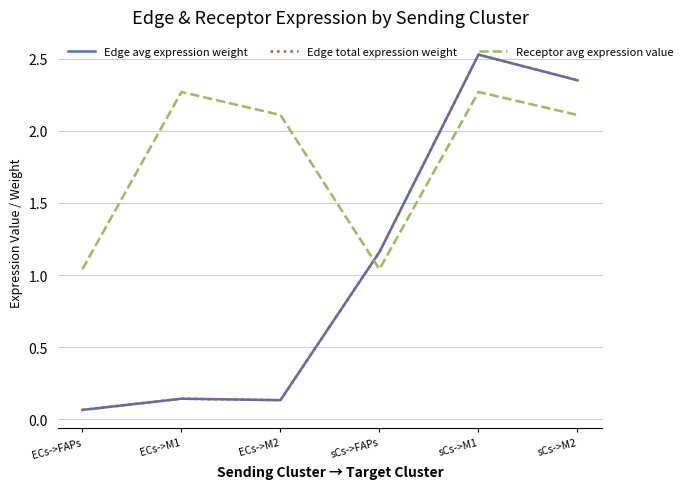

At which category is the sum across all series the highest?

sCs->M1